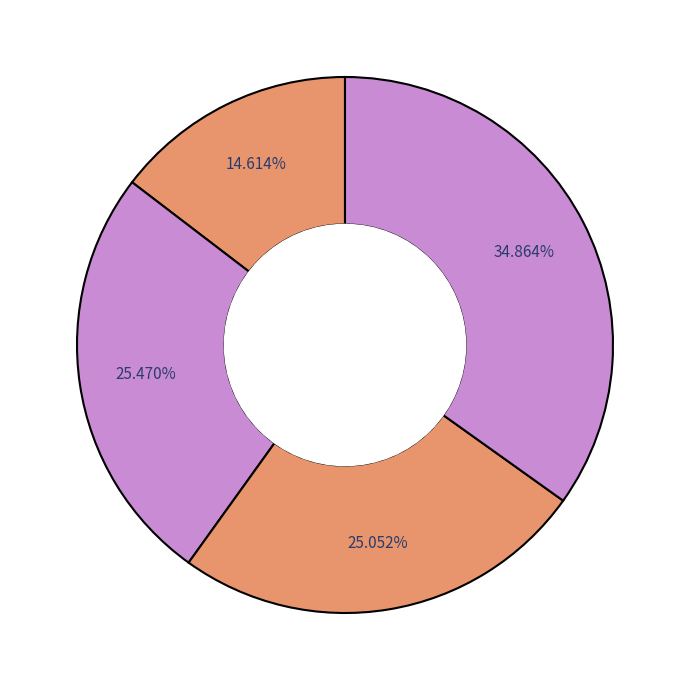

How many segments does this pie chart have?

4